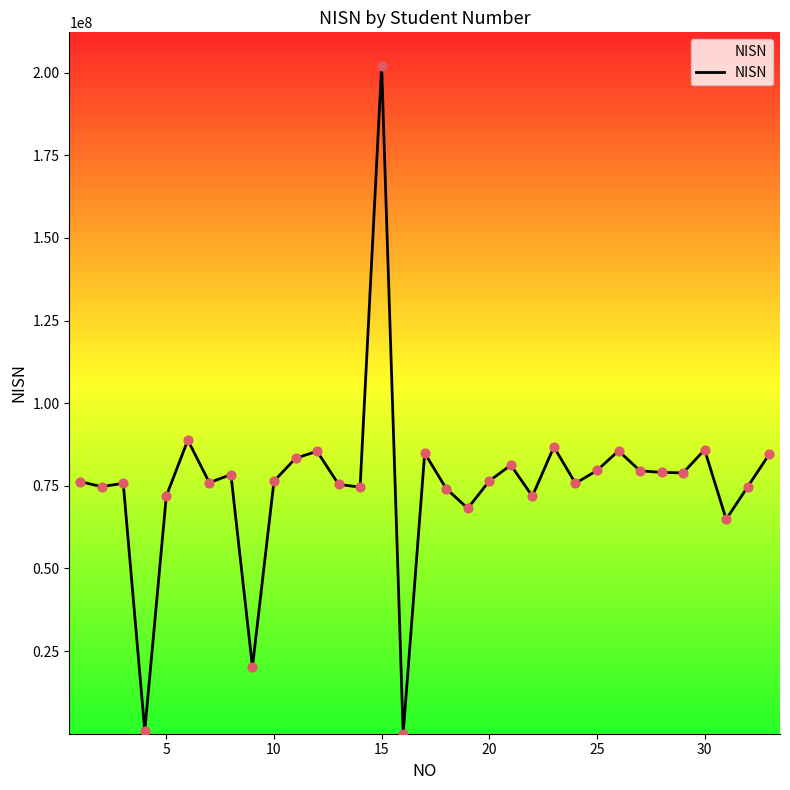

What is the greatest value displayed?

202107012